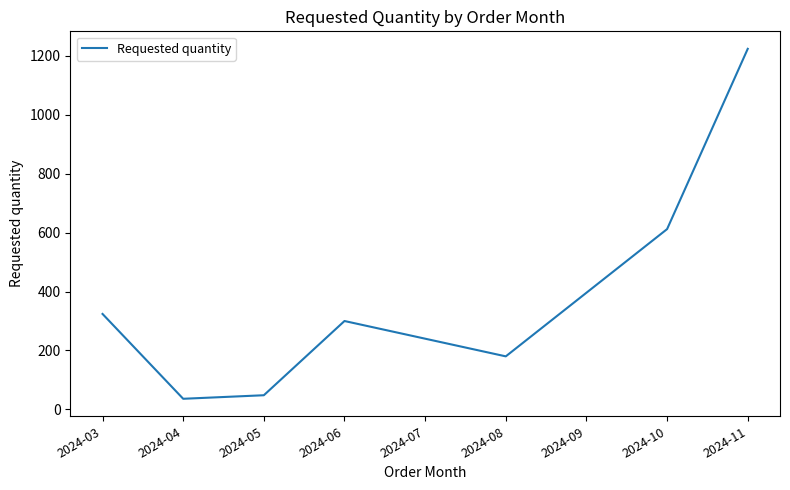

What is the difference between the second highest and minimum values?

576